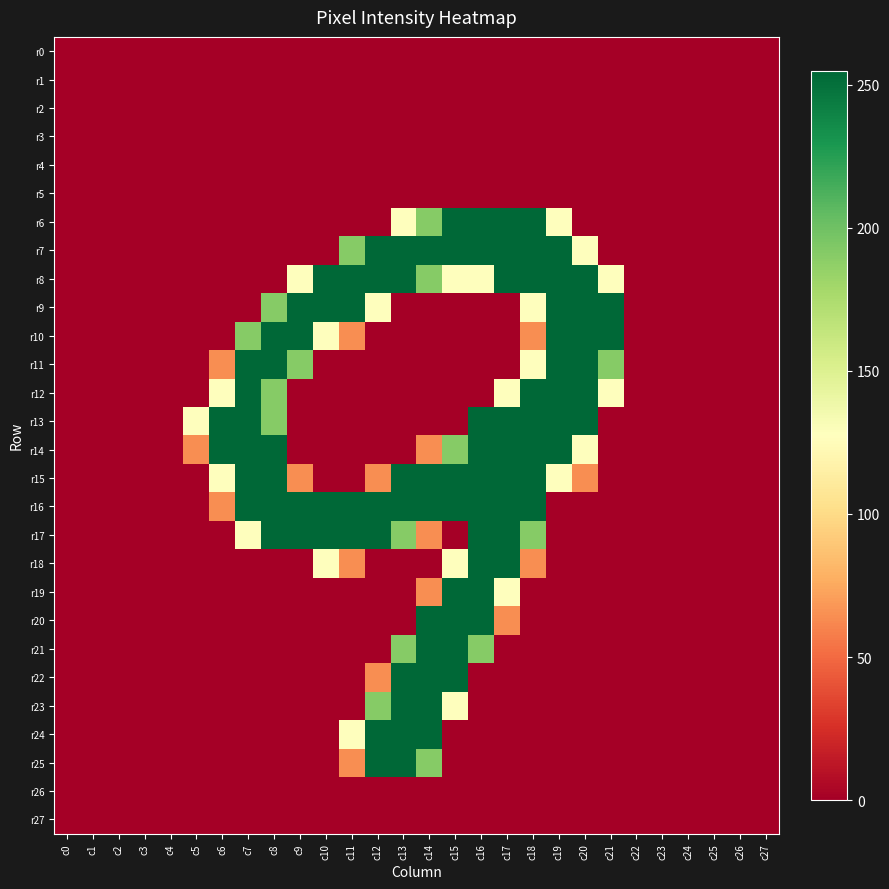

At how many categories does at least one series exceed 130?

16